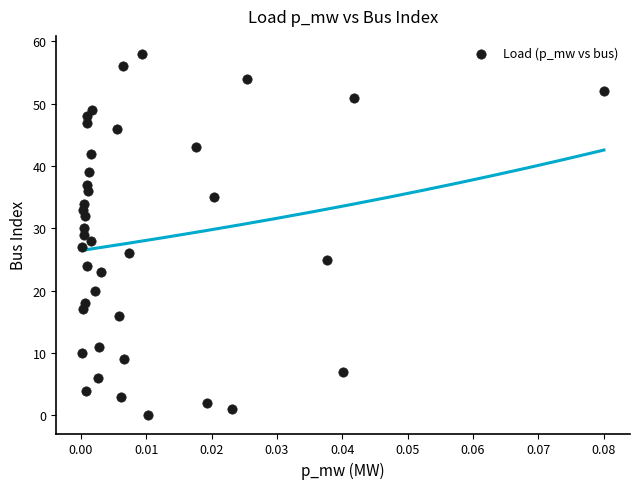

What is the range of Y values (max minus min)?

58